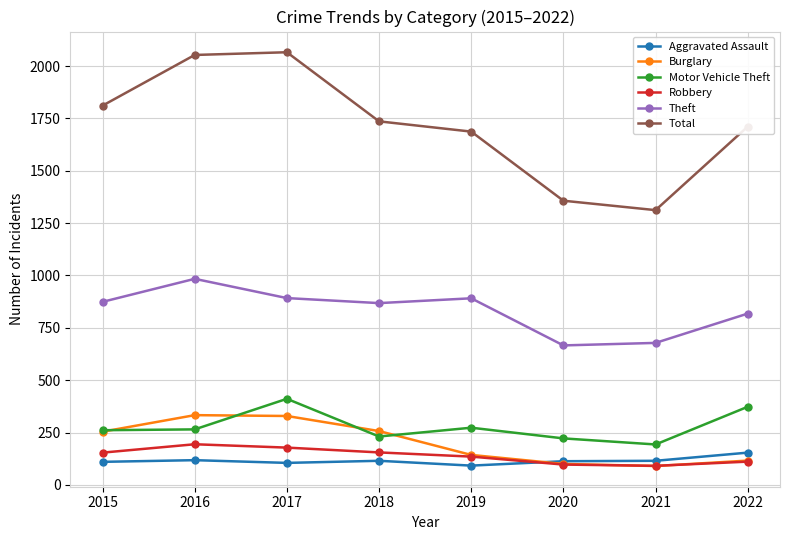

What is the smallest value displayed?

90